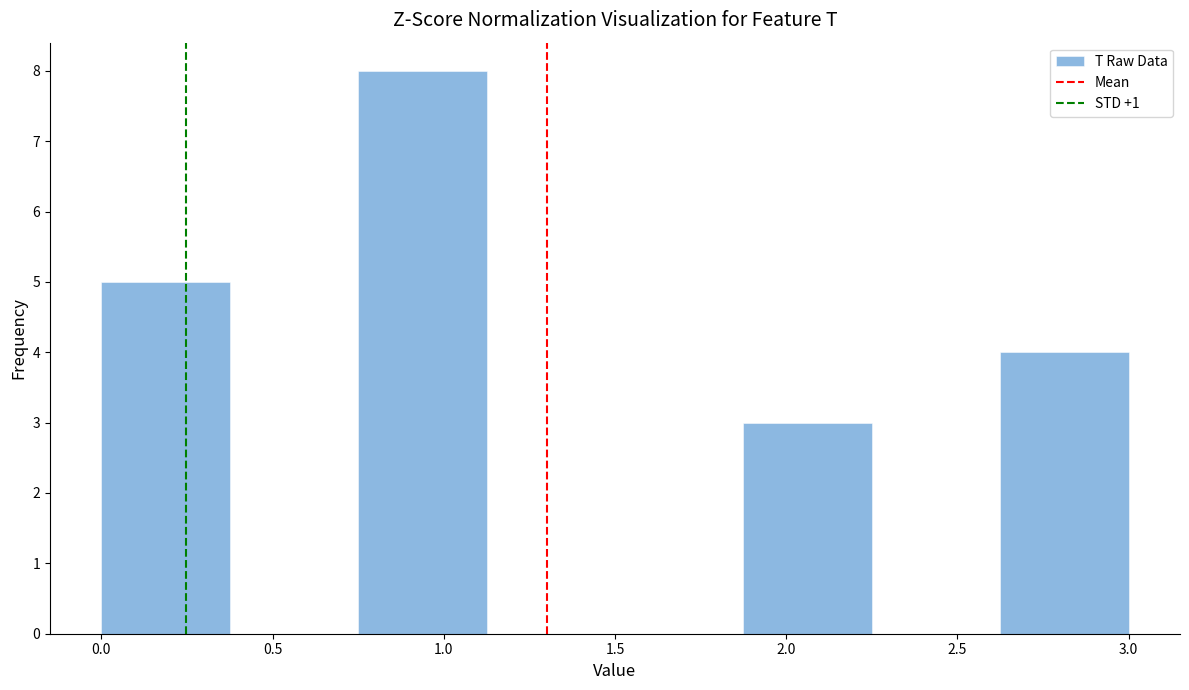

Reading left to right, transcribe this chart: for each bar, give the range it covers on the x-axis and its height. Neither the bar edges nor the heights are printed on the chart, so give them approximately, as read against the axes.

0.000 to 0.375: 5
0.375 to 0.750: 0
0.750 to 1.125: 8
1.125 to 1.500: 0
1.500 to 1.875: 0
1.875 to 2.250: 3
2.250 to 2.625: 0
2.625 to 3.000: 4